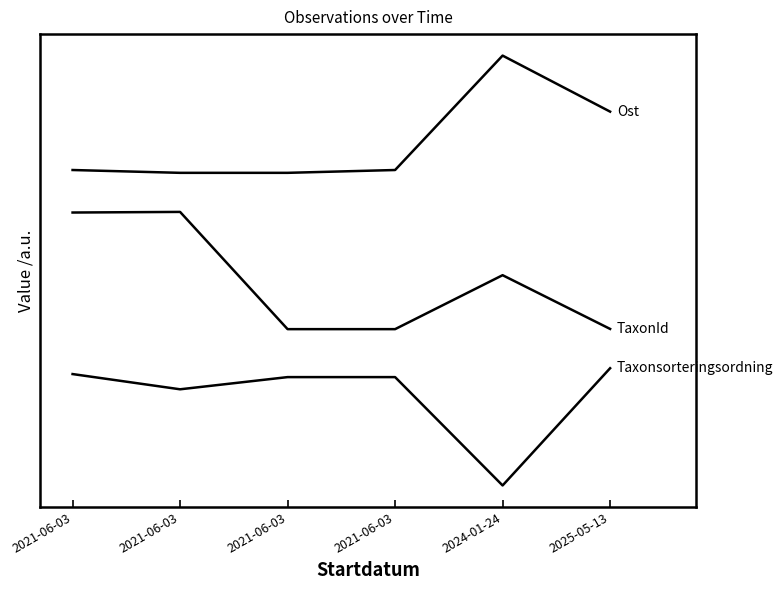

The Taxonsorteringsordning series shows 55453.9 at 2021-06-03. True or false?

True